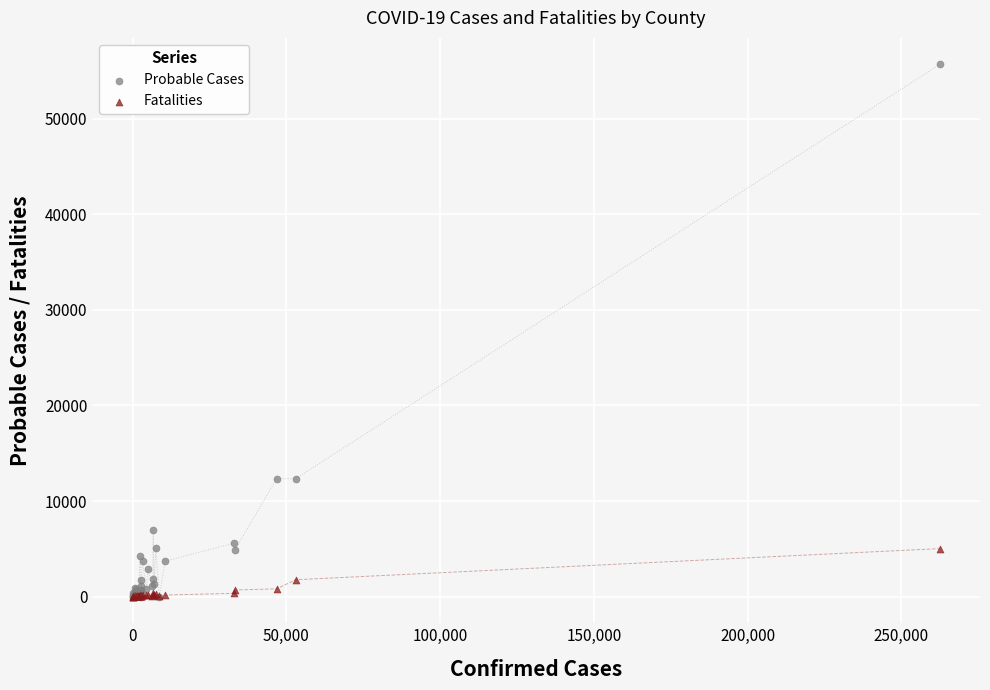

Which series contains the highest Y value?

Probable Cases